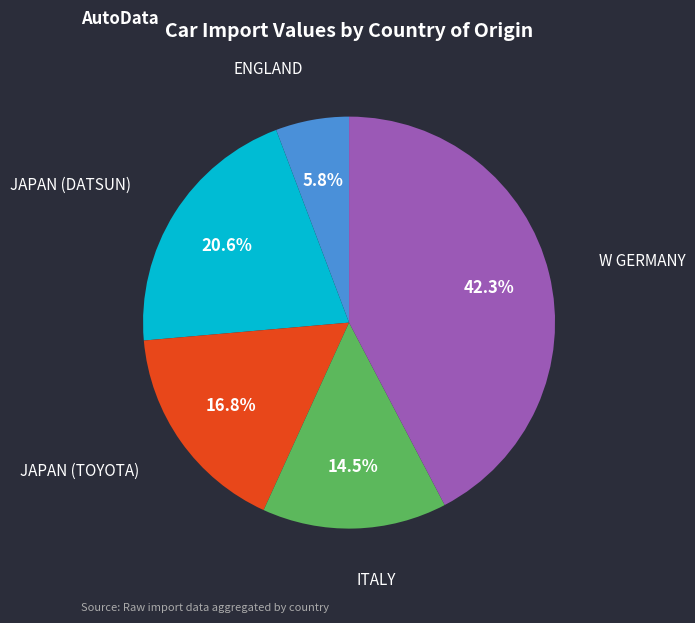

Does any single category account for the majority?

No